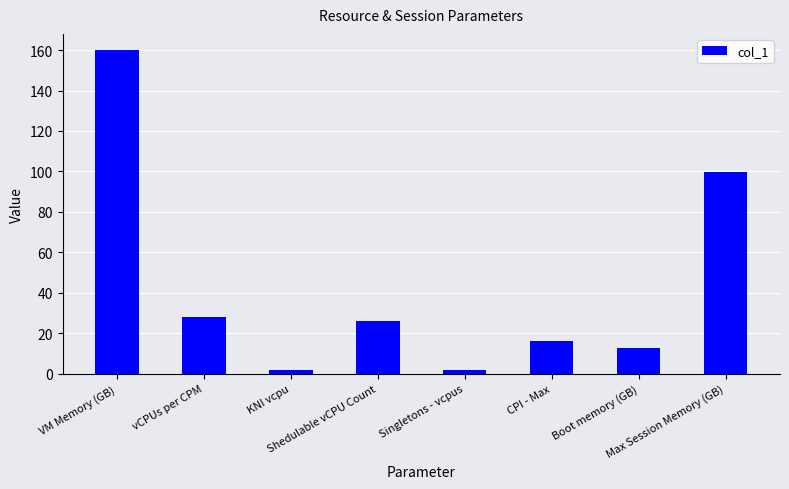

Reading right to left, list all the values displayed in this chart.

Max Session Memory (GB)=99.5	Boot memory (GB)=12.5	CPI - Max=16.0	Singletons - vcpus=2.0	Shedulable vCPU Count=26.0	KNI vcpu=2.0	vCPUs per CPM=28.0	VM Memory (GB)=160.0